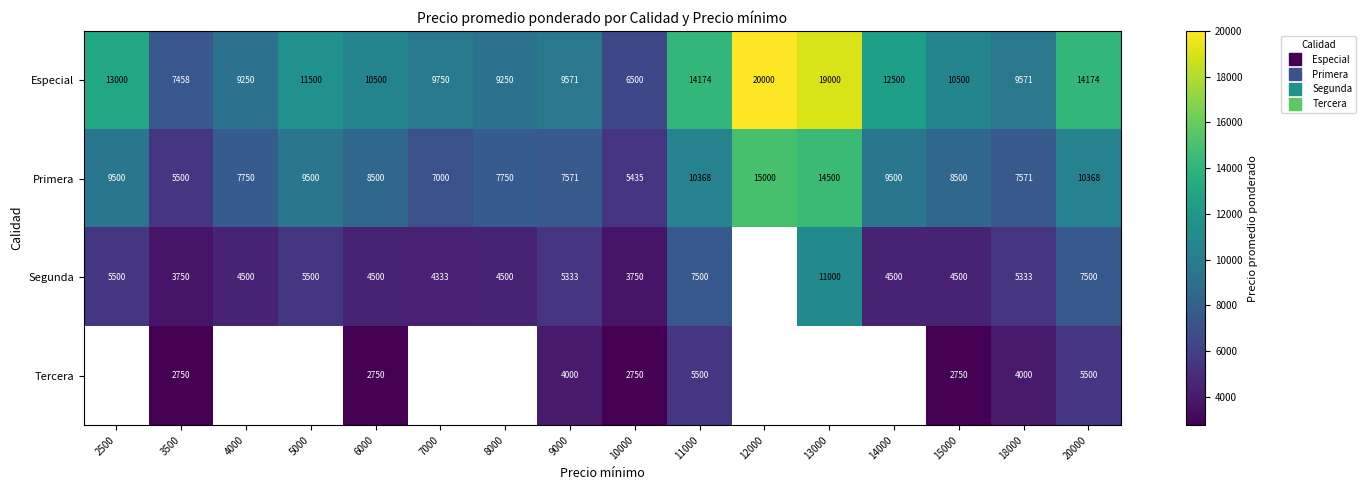

How many values in the Tercera series are below 4000?

4